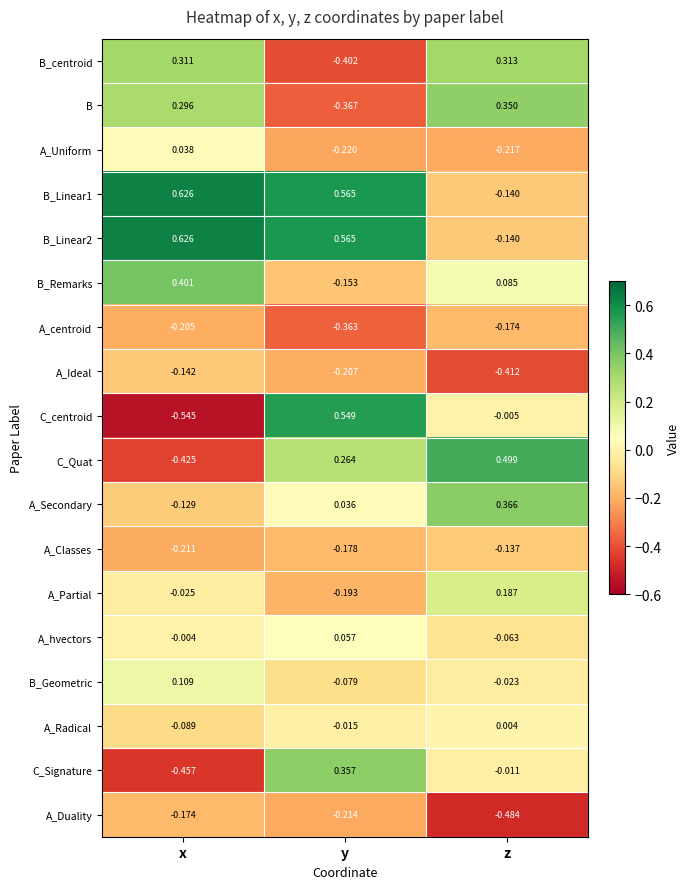

Which series has the widest spread of values?

C_centroid